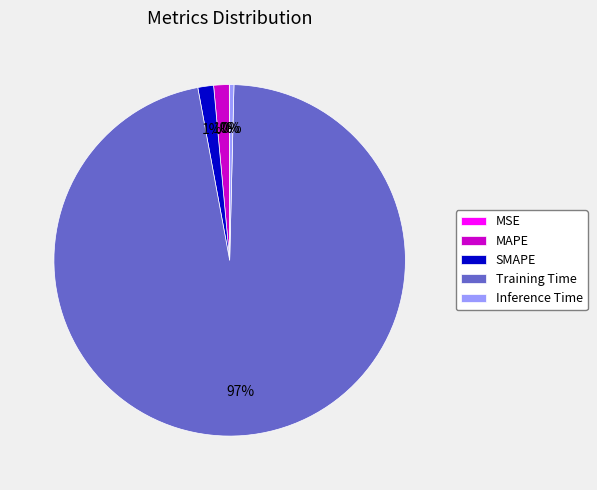

Is it true that SMAPE is 15% of the pie?

False